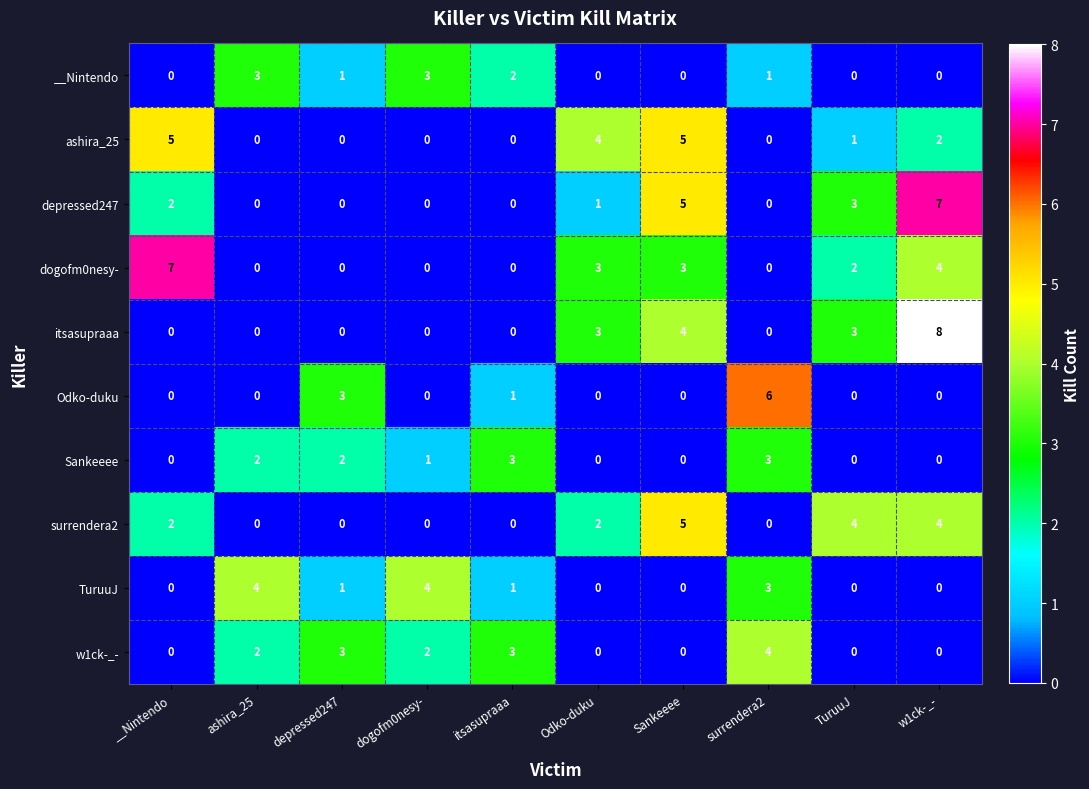

What is the total value across all series at Odko-duku?

13